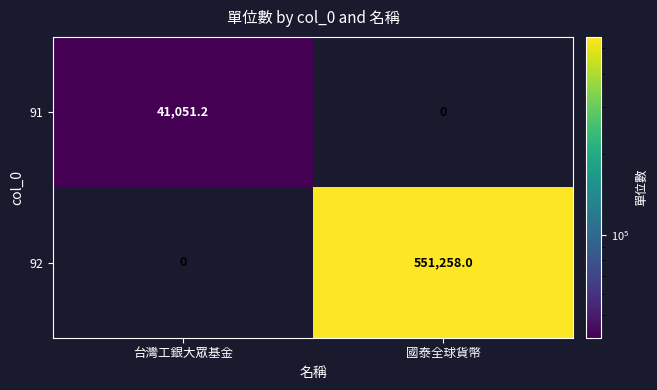

How many data points in 92 are less than 551258?

1